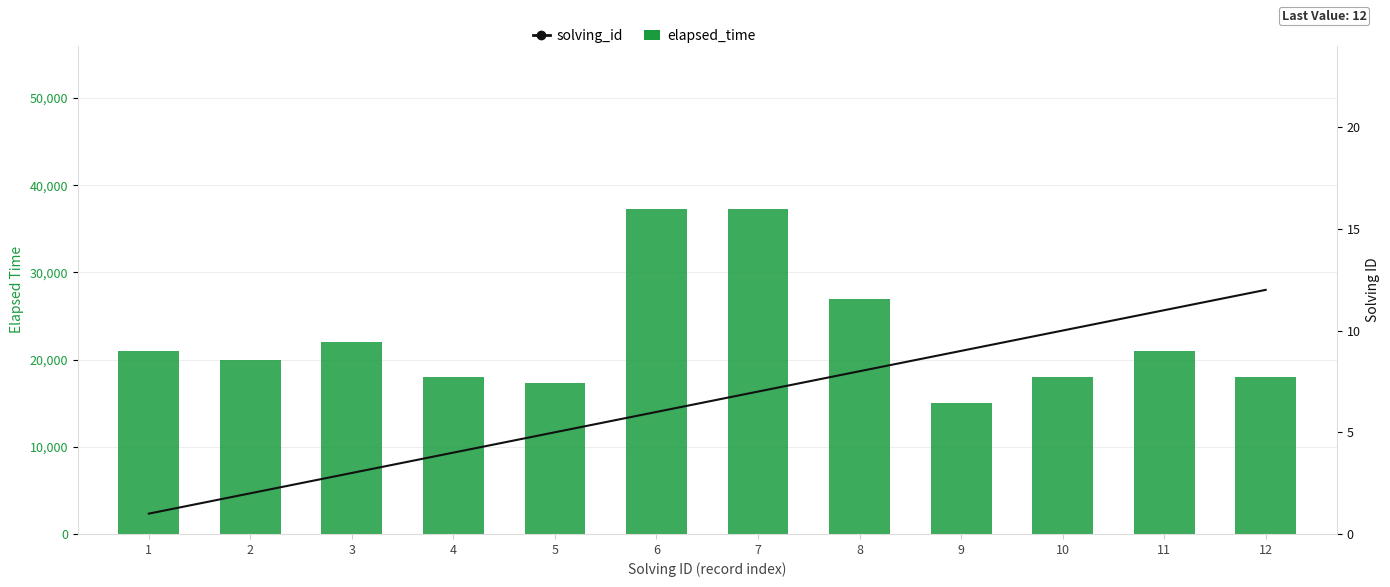

The value of solving_id at 8 is 13. True or false?

False